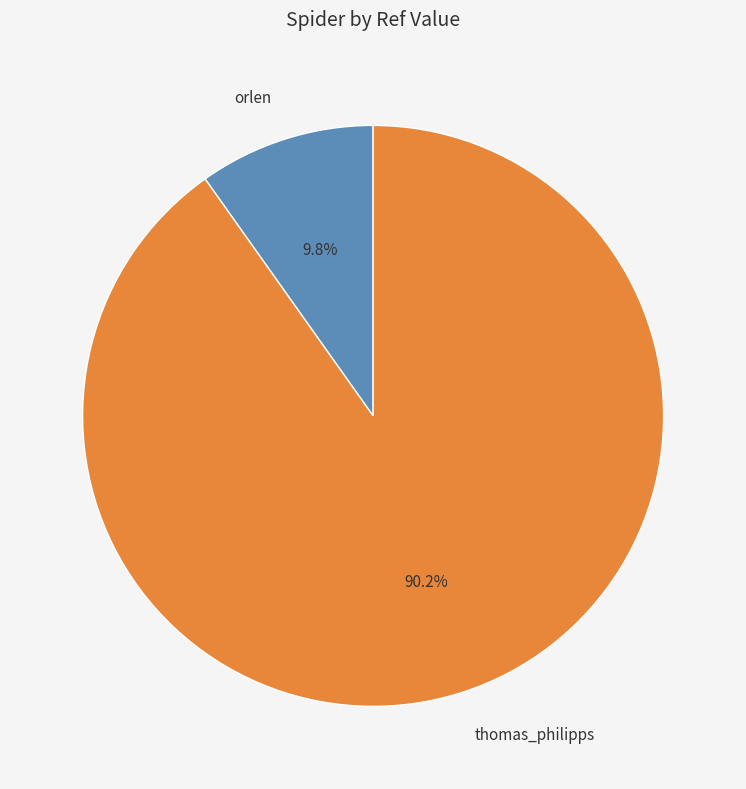

Between thomas_philipps and orlen, which is larger?

thomas_philipps